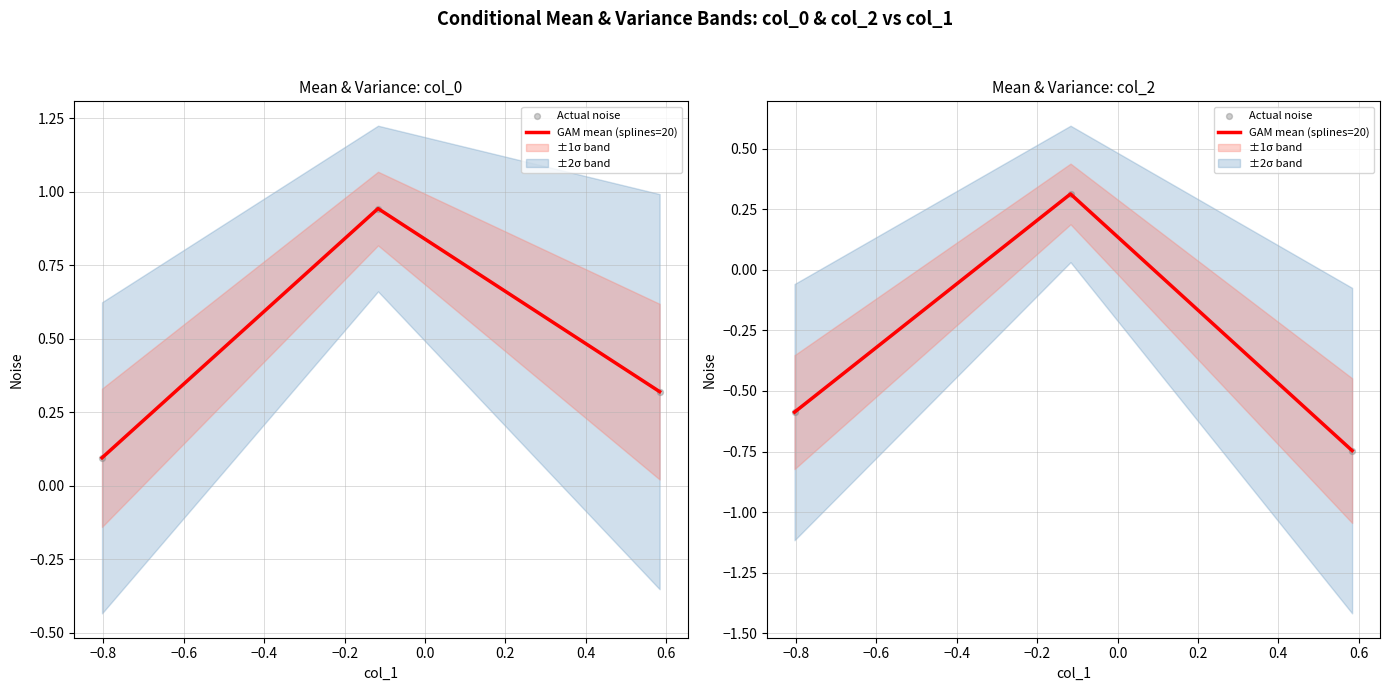

Which series has the largest total across all categories?

GAM mean (splines=20)